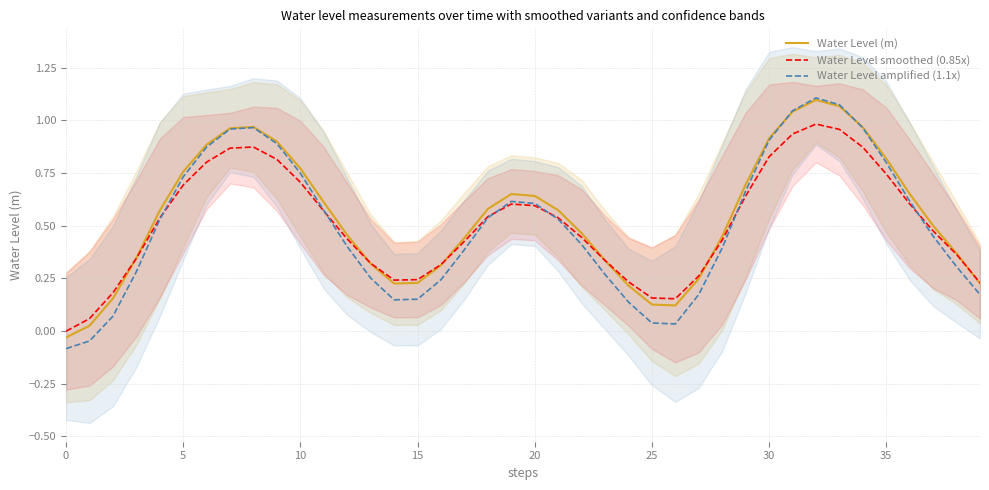

What is the difference between the highest and lowest values at 33?

0.1